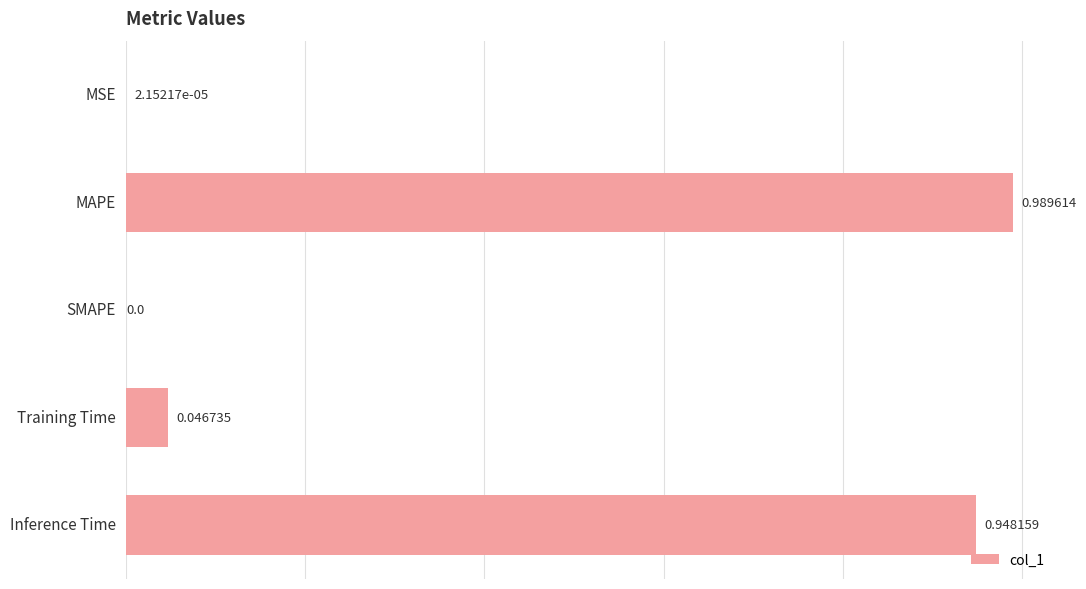

What is the change in value from SMAPE to Inference Time?

+0.9